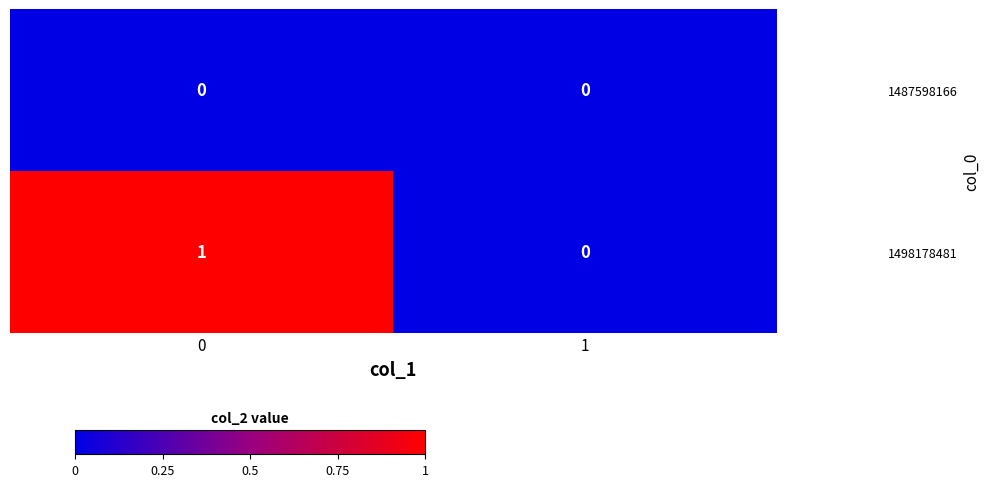

Reading left to right, list all the values displayed in this chart.

1487598166: 0=0	1=0
1498178481: 0=1	1=0